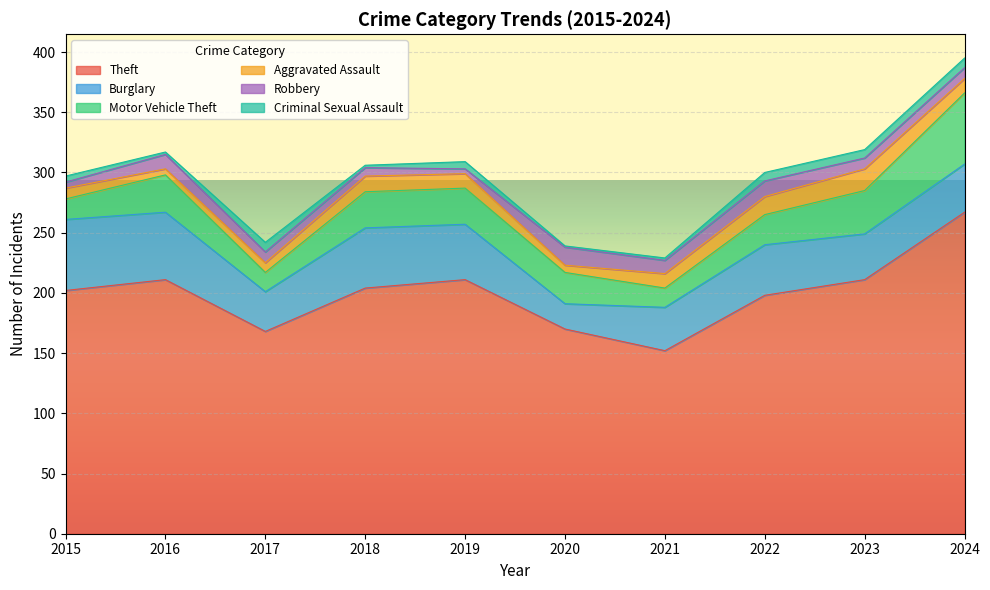

What are all the series names shown in the legend?

Theft, Burglary, Motor Vehicle Theft, Aggravated Assault, Robbery, Criminal Sexual Assault